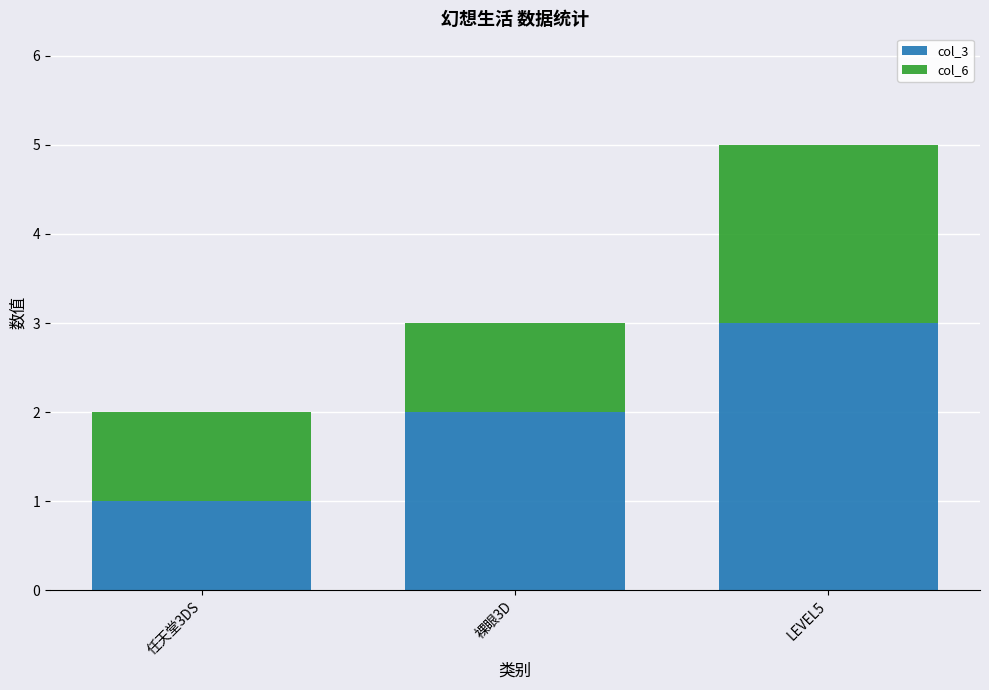

Reading left to right, transcribe the values for col_3.

任天堂3DS=1	裸眼3D=2	LEVEL5=3